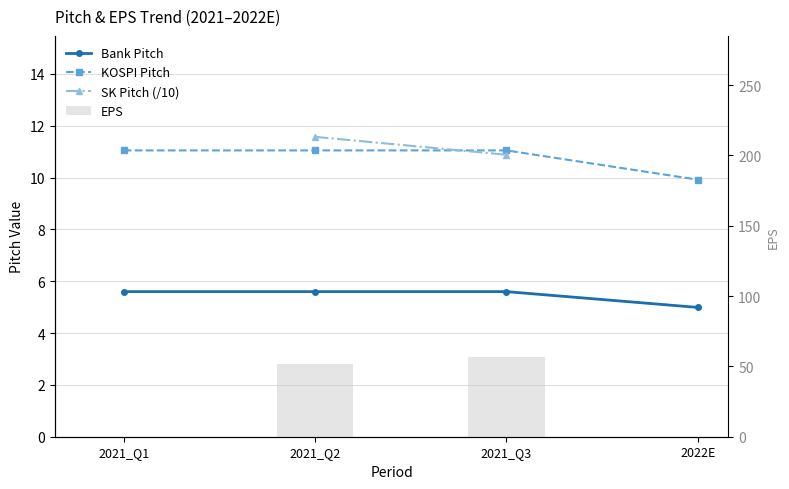

Which series has the largest total across all categories?

KOSPI_pitch